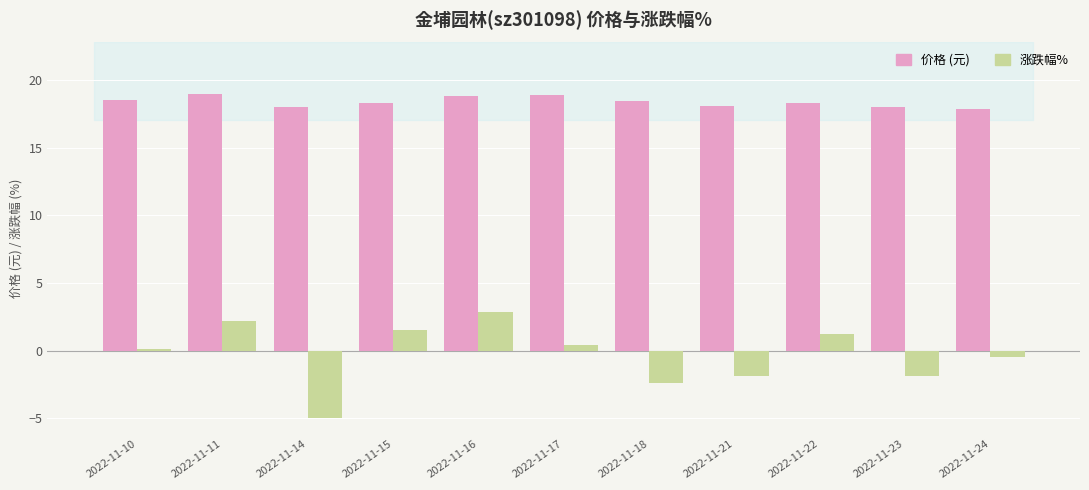

Which category has the lowest value across all series?

2022-11-14